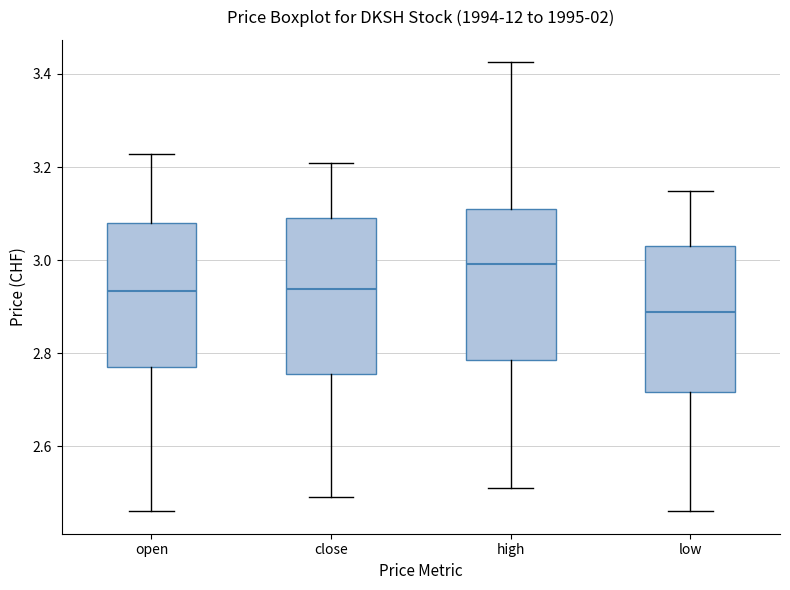

Where does the upper whisker of the box for low end on the y-axis? The values are not printed on the chart, so give them approximately, as read against the axis.

3.14